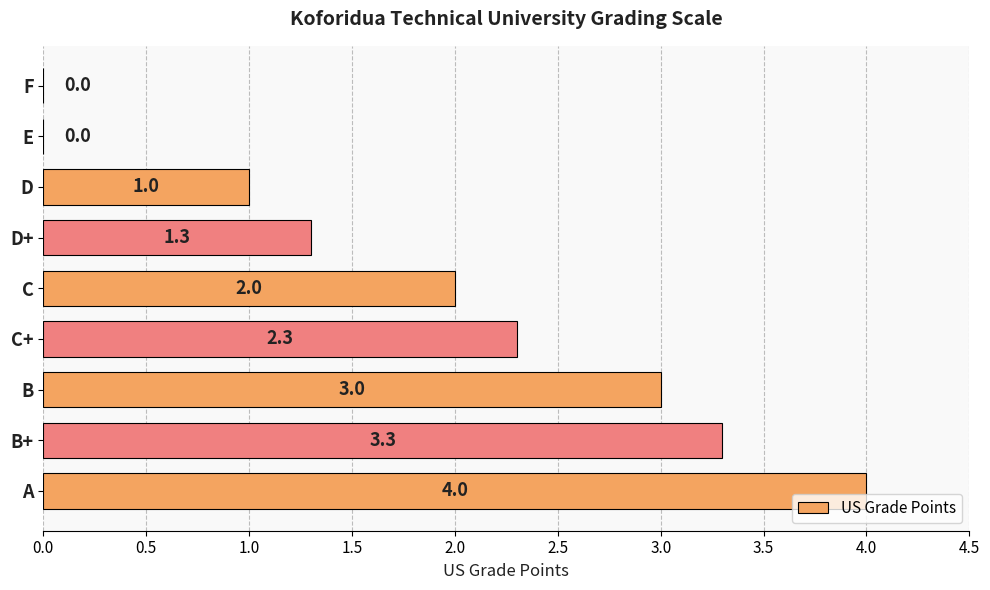

Are the bars horizontal?

Yes